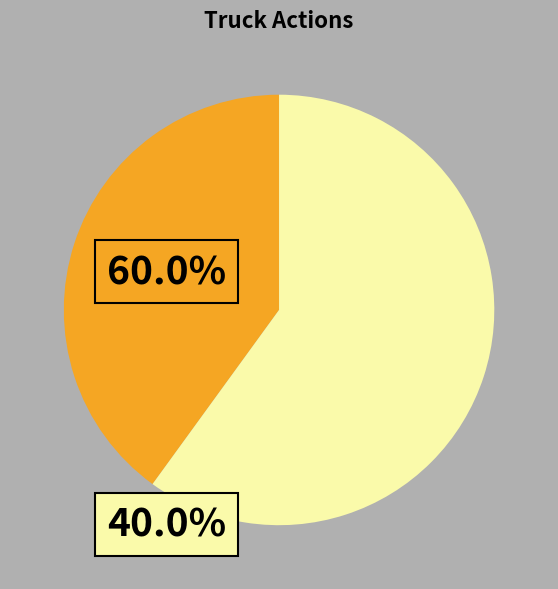

Is there a majority slice in this chart?

Yes